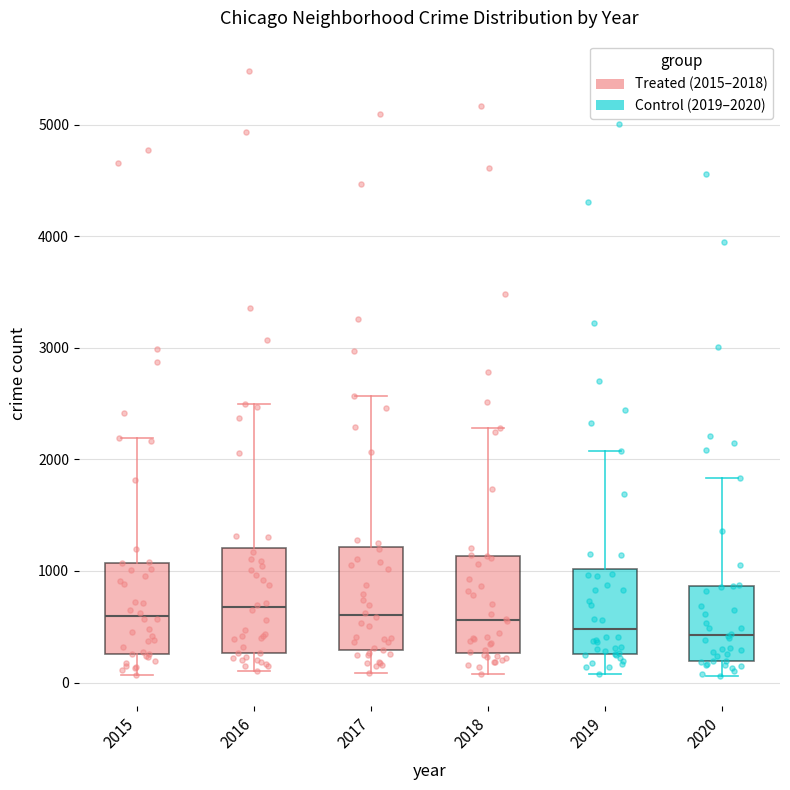

Reading left to right, read every box against the y-axis: the position of its median line, the range the box covers, and the ends of its whiskers. The values are not printed on the chart, so give them approximately, as read against the axis.

2015: median 600, box 300 to 1100, whiskers 100 to 2200
2016: median 700, box 300 to 1200, whiskers 100 to 2500
2017: median 600, box 300 to 1200, whiskers 100 to 2600
2018: median 600, box 300 to 1100, whiskers 100 to 2300
2019: median 500, box 300 to 1000, whiskers 100 to 2100
2020: median 400, box 200 to 900, whiskers 100 to 1800